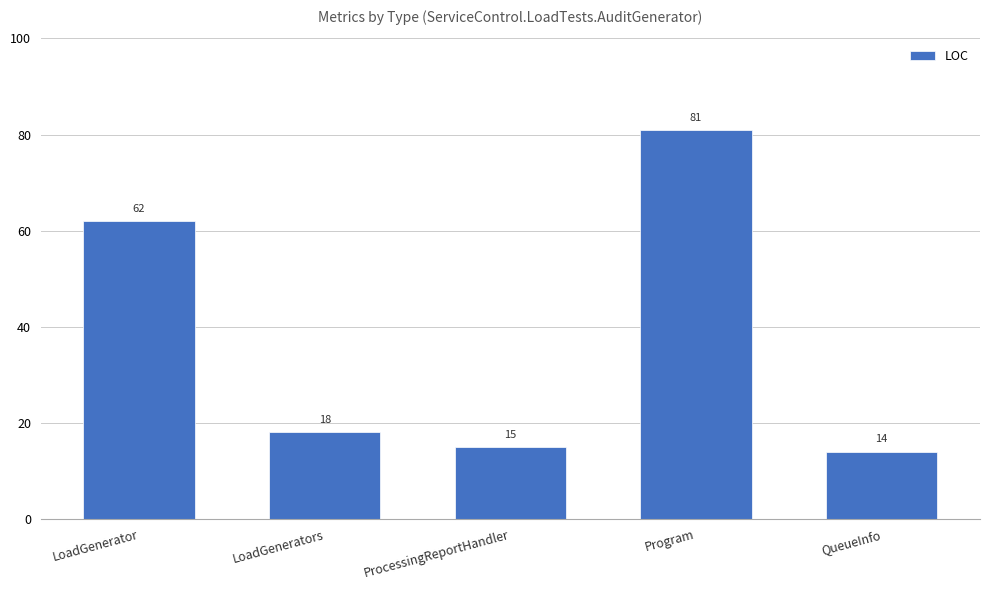

Rank the categories by value from lowest to highest.

QueueInfo, ProcessingReportHandler, LoadGenerators, LoadGenerator, Program